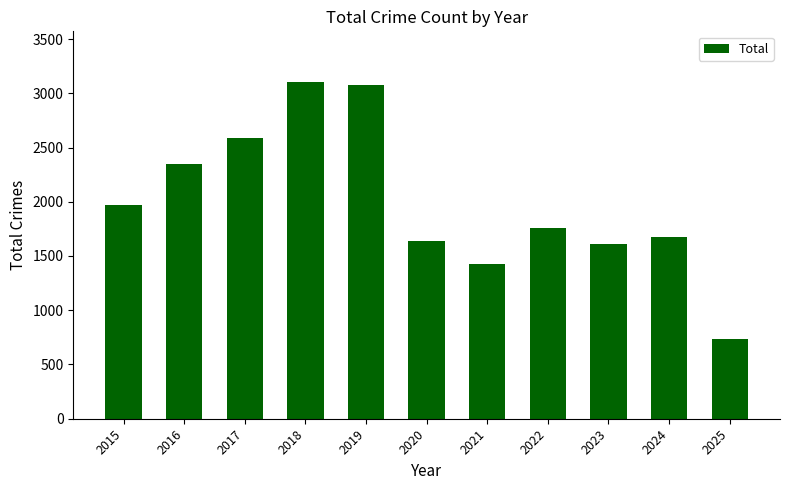

What is the change in value from 2016 to 2023?

-740